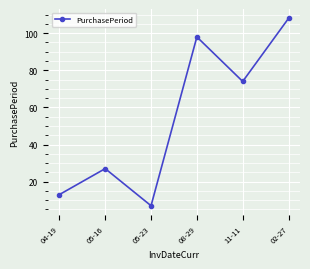

Reading right to left, extract all data points from this chart.

02-27=108	11-11=74	08-29=98	05-23=7	05-16=27	04-19=13